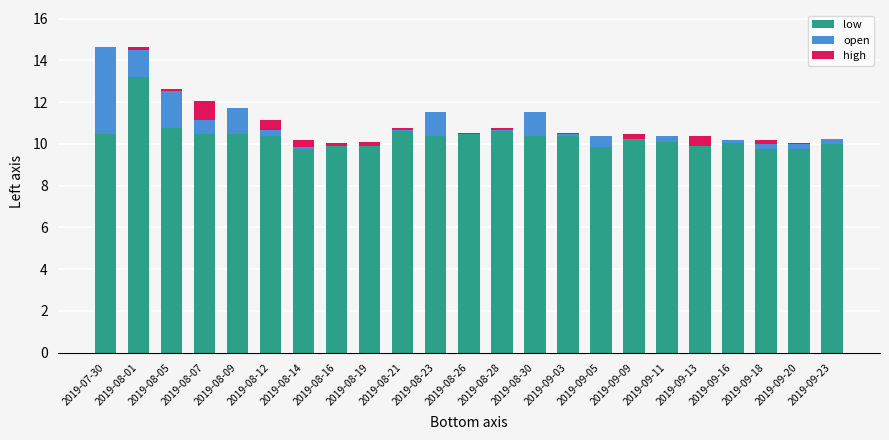

Is it true that low equals 5.3 at 2019-09-23?

False